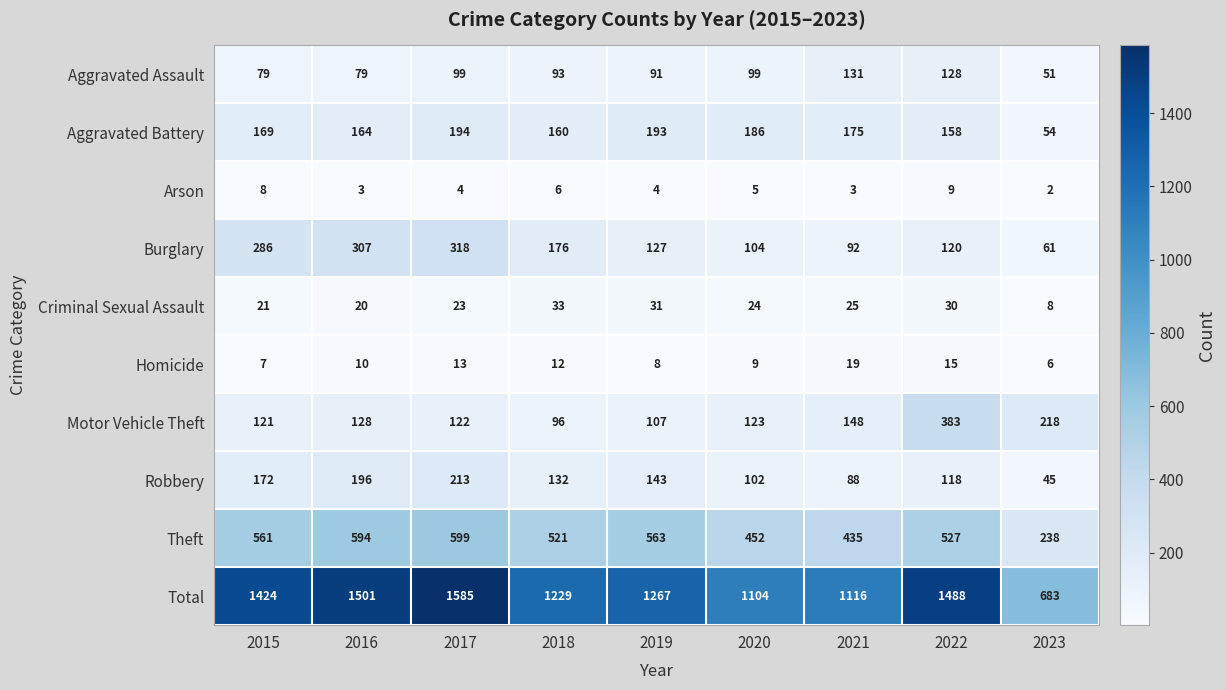

The value of Aggravated Assault at 2020 is 99. True or false?

True